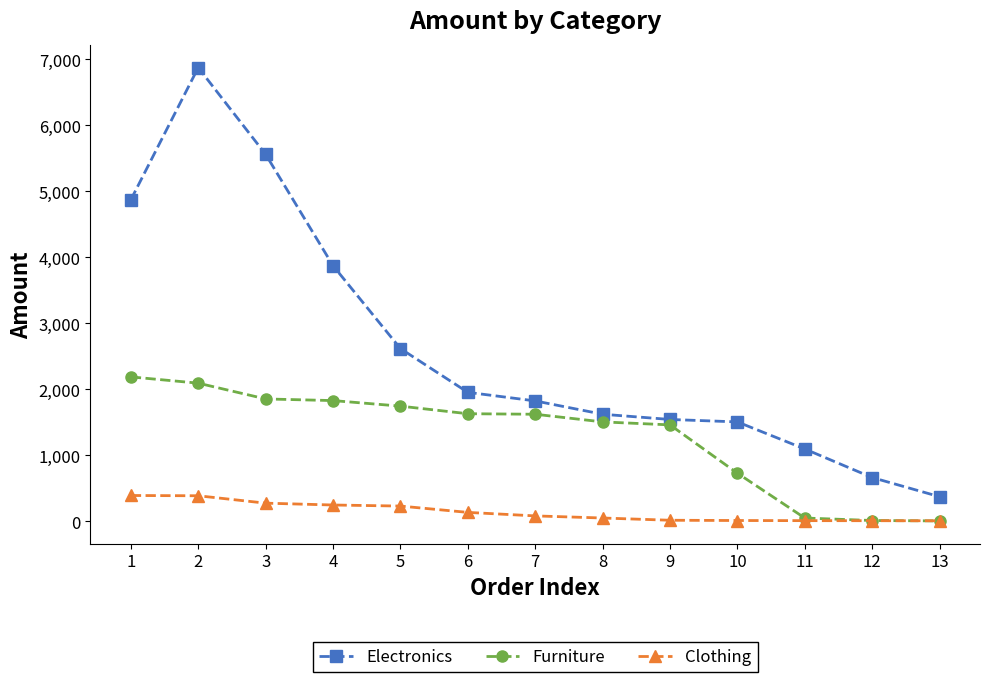

Rank the series at 3 from highest to lowest value.

Electronics, Furniture, Clothing